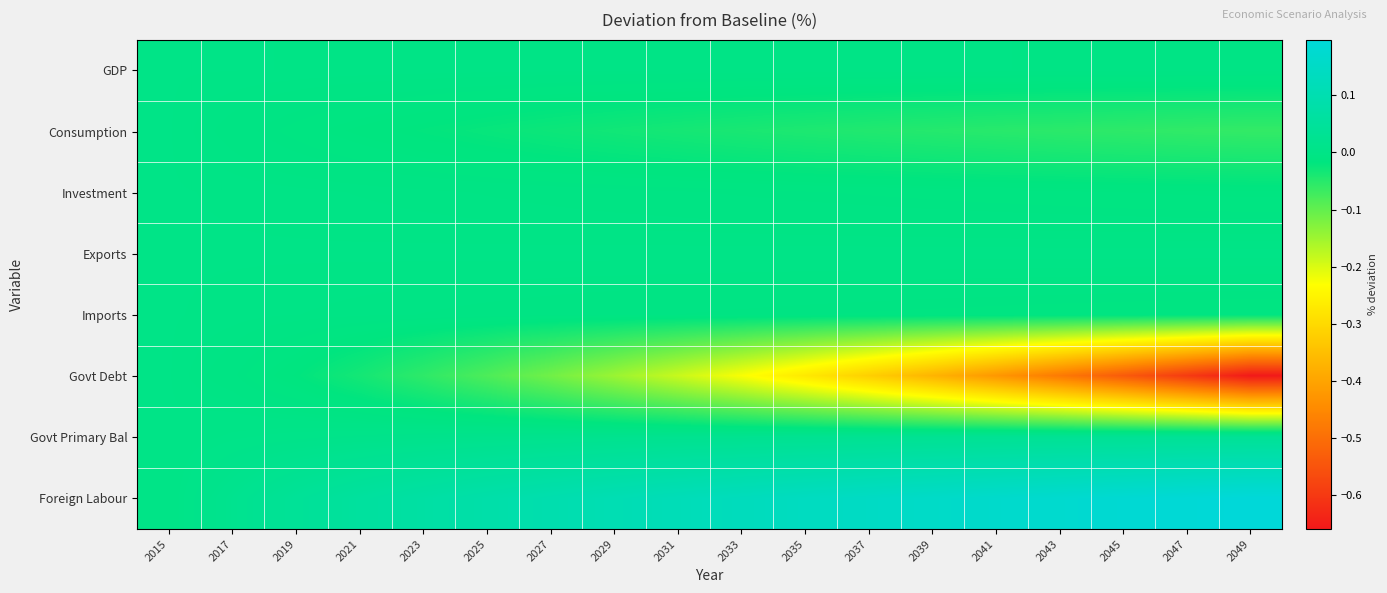

What is the difference between the highest and lowest values at 2023?

0.1